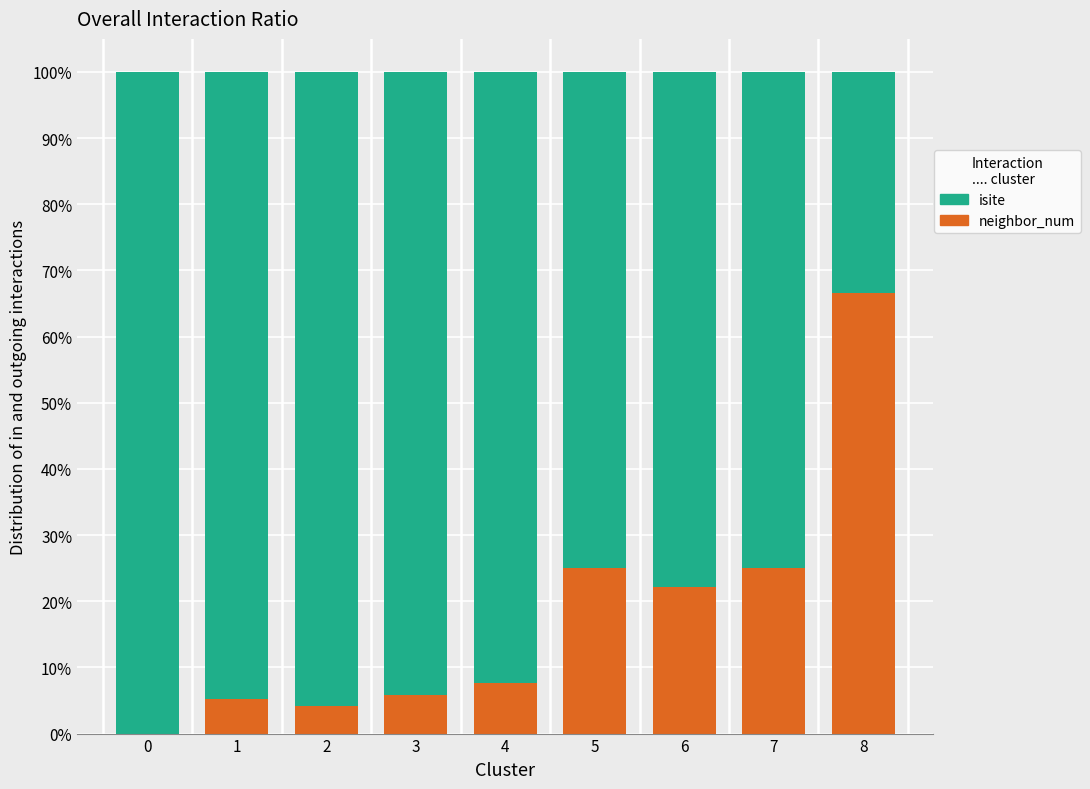

How many positive values does the neighbor_num series have?

8